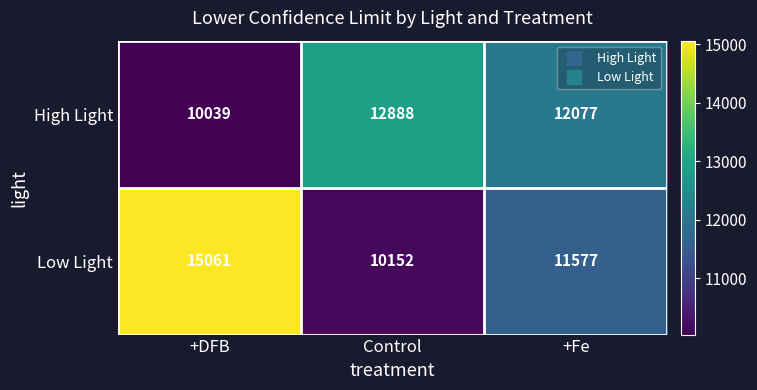

What is the difference between the maximum and second lowest values in the High Light series?

811